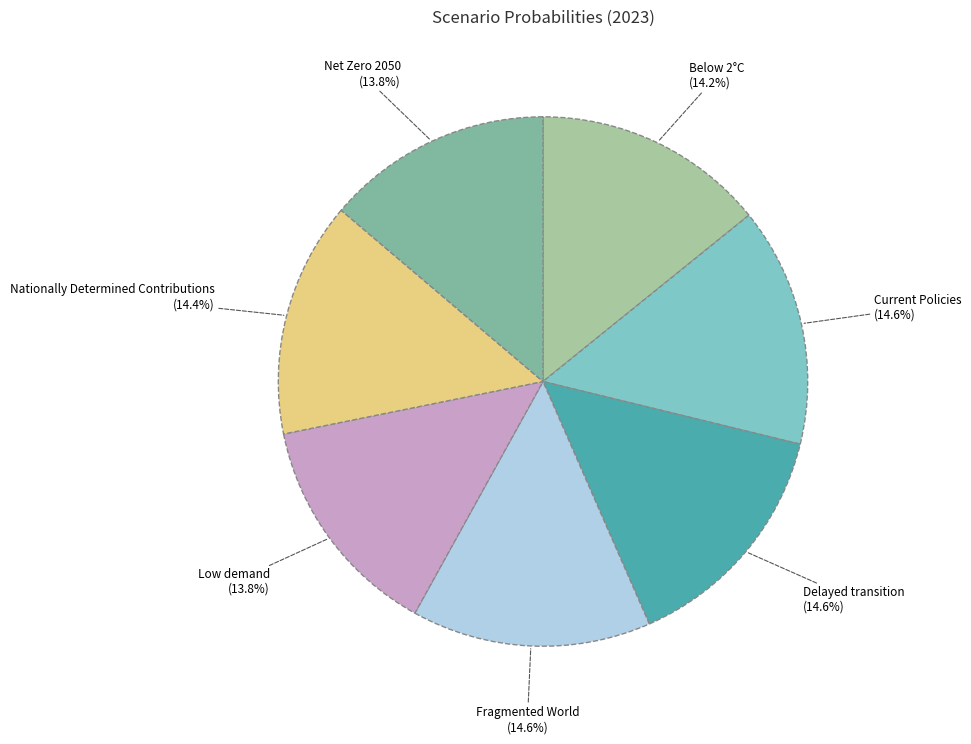

Is there a majority slice in this chart?

No